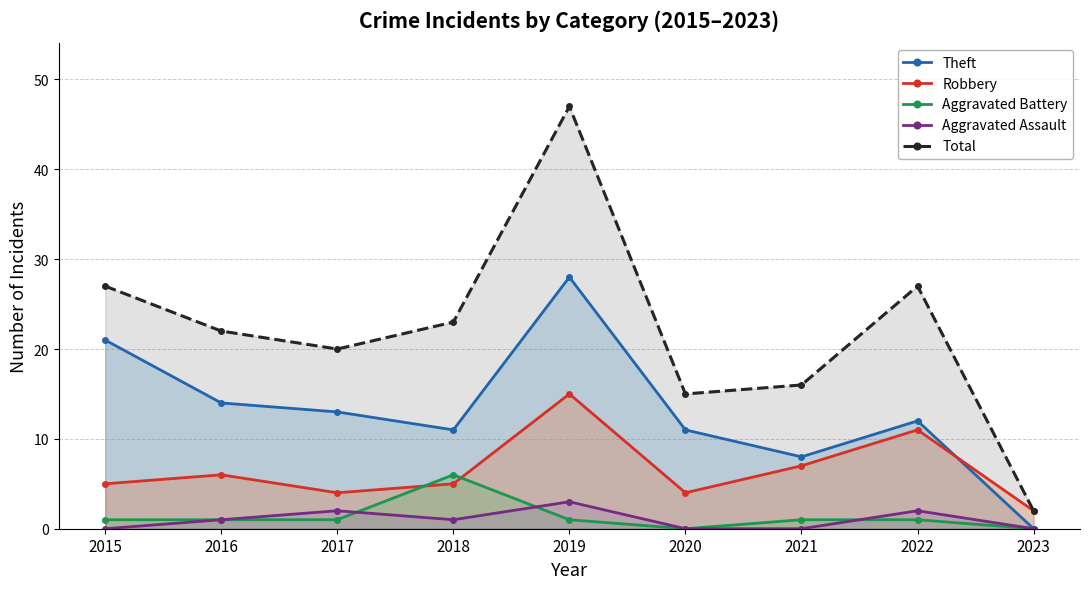

In Robbery, how many points are lower than both neighbors (excluding endpoints)?

2